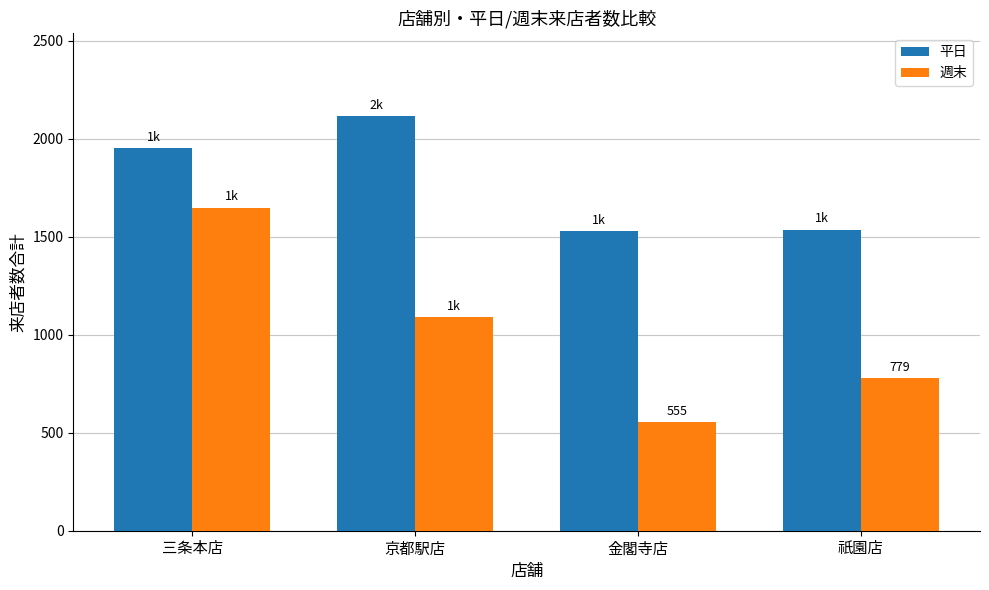

What is the value of the 平日 bar at the 2nd from the left?

2116